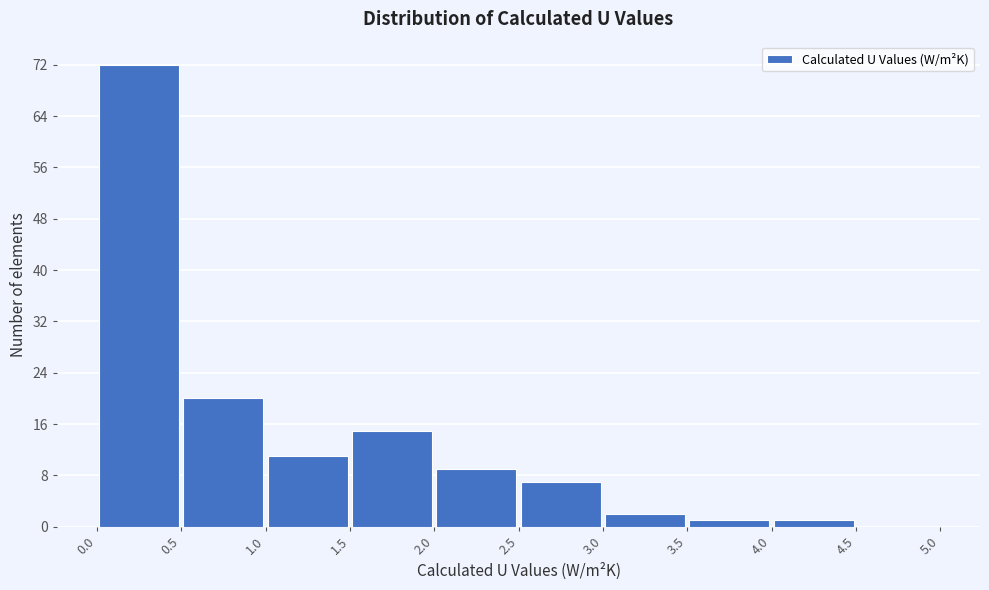

Reading left to right, transcribe this chart: for each bar, give the range it covers on the x-axis and its height. The values are not printed on the chart, so give them approximately, as read against the axis.

0.0 to 0.5: 72
0.5 to 1.0: 20
1.0 to 1.5: 11
1.5 to 2.0: 15
2.0 to 2.5: 9
2.5 to 3.0: 7
3.0 to 3.5: 2
3.5 to 4.0: 1
4.0 to 4.5: 1
4.5 to 5.0: 0